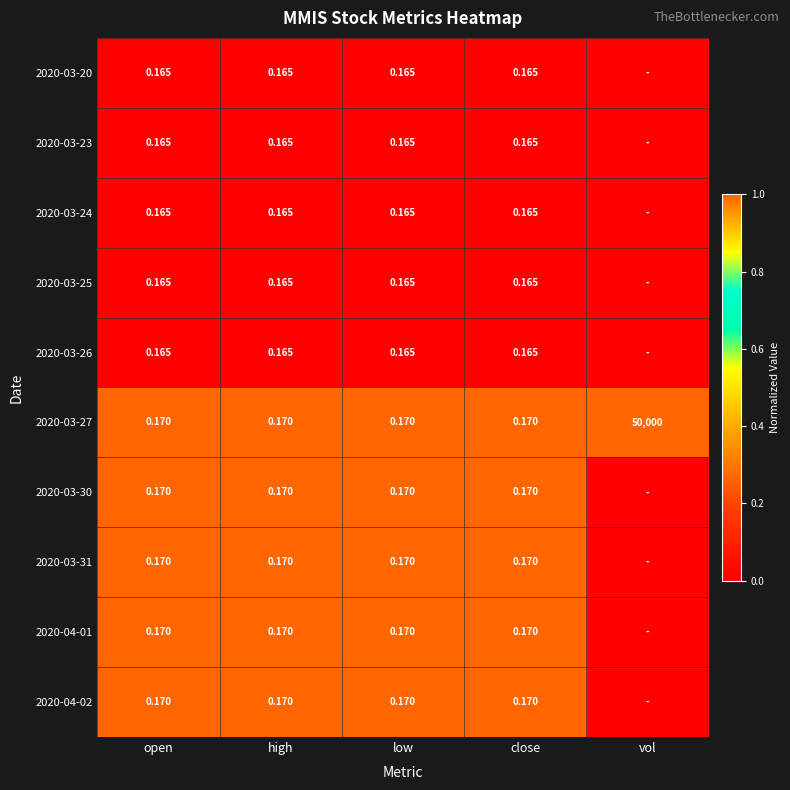

Is the value of 2020-04-02 at open greater than the value of 2020-03-24 at high?

Yes